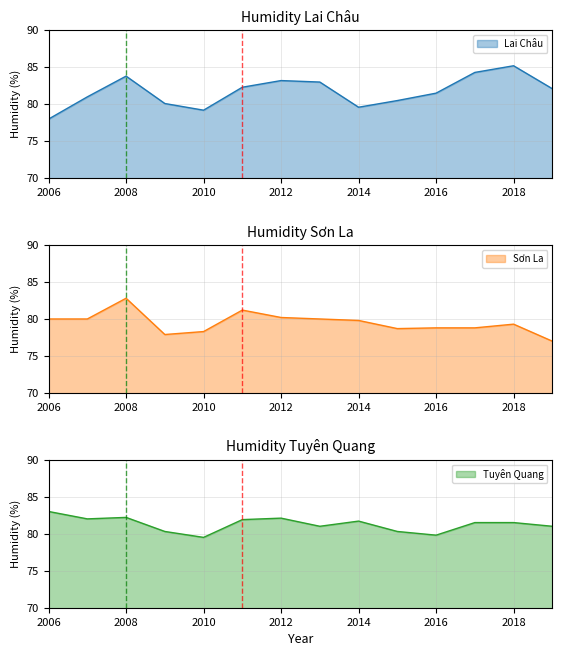

What is the lowest value of the Lai Châu series?

78.0